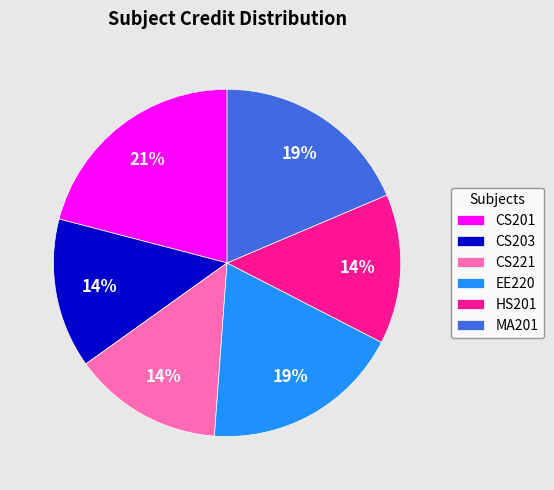

Which slice is the largest?

CS201